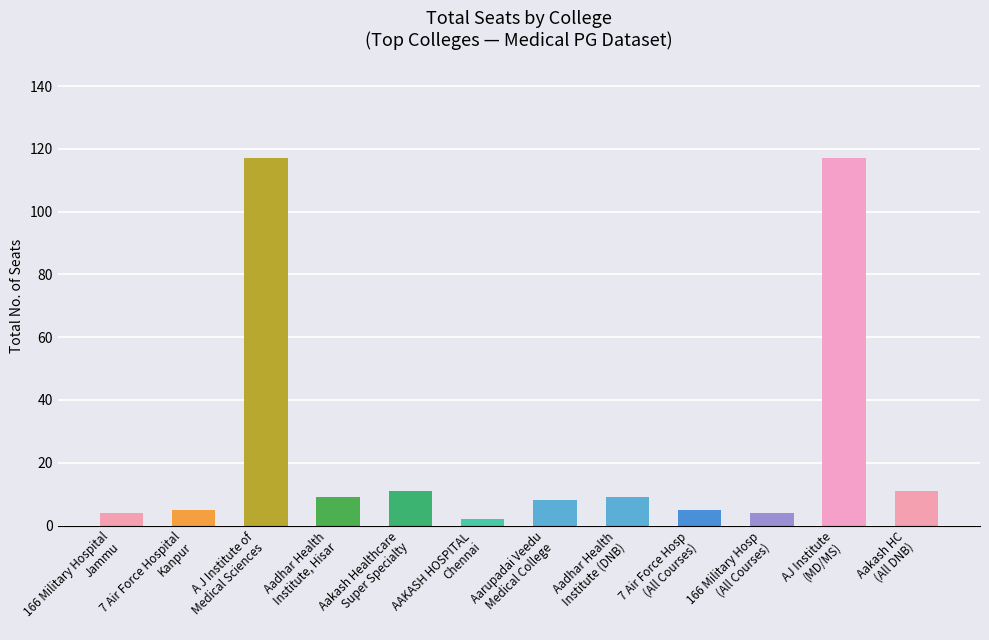

What is the label of the 1st bar from the right?

Aakash HC
(All DNB)